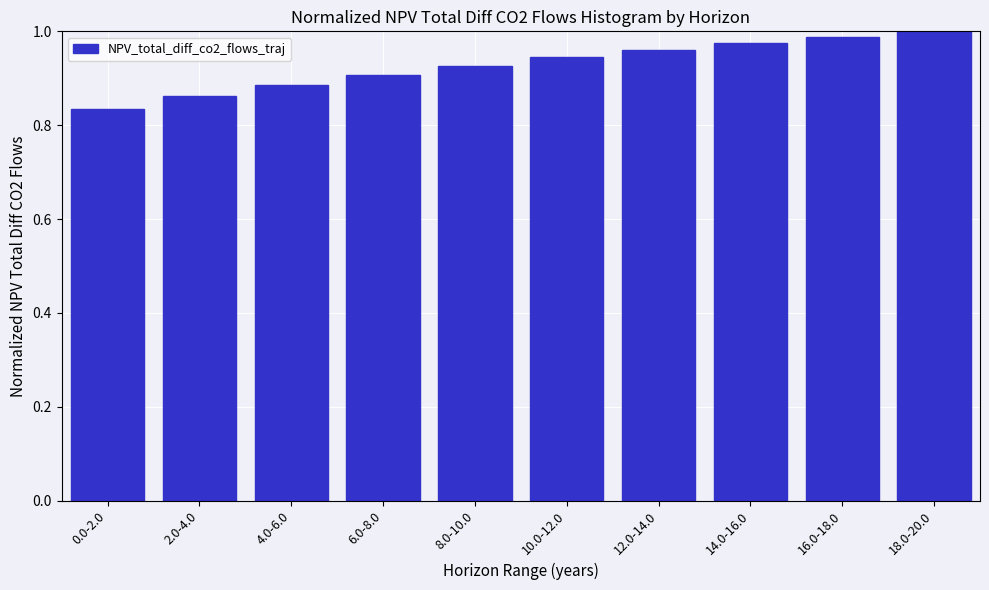

The chart shows a value of 0.9 at 4.0-6.0. True or false?

True